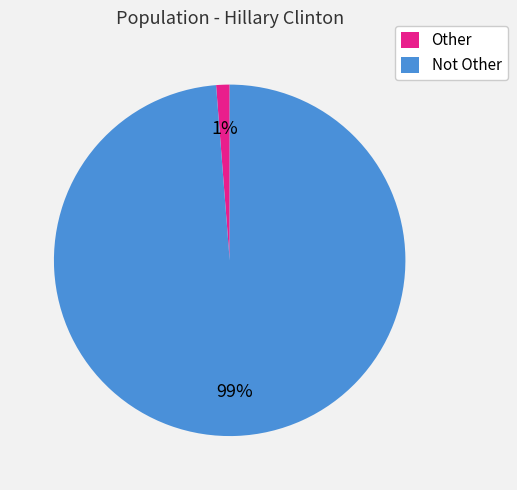

True or false: Other accounts for 1% of the total.

True